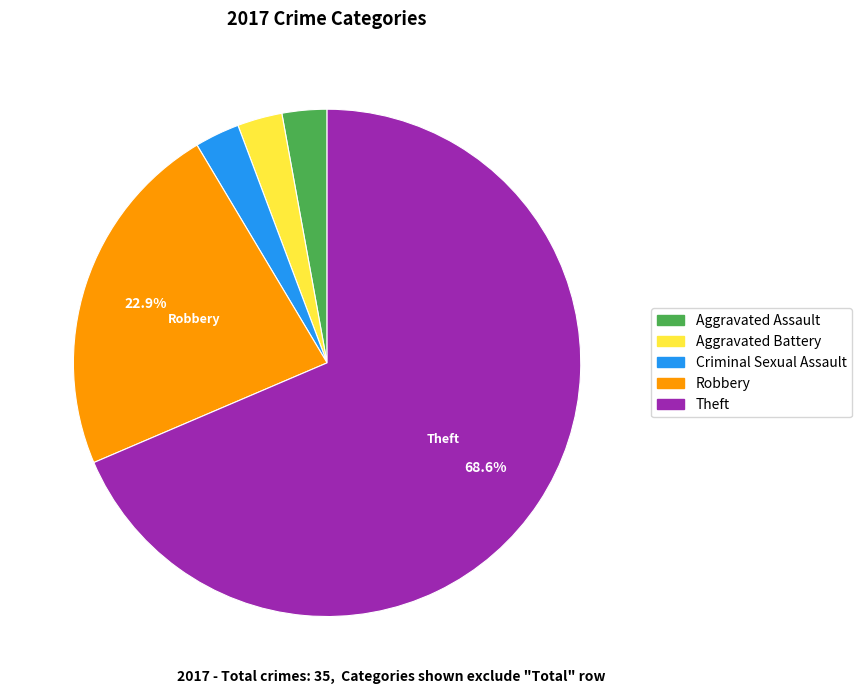

To the nearest percent, what is the difference between the largest and smallest slice percentages?

66%